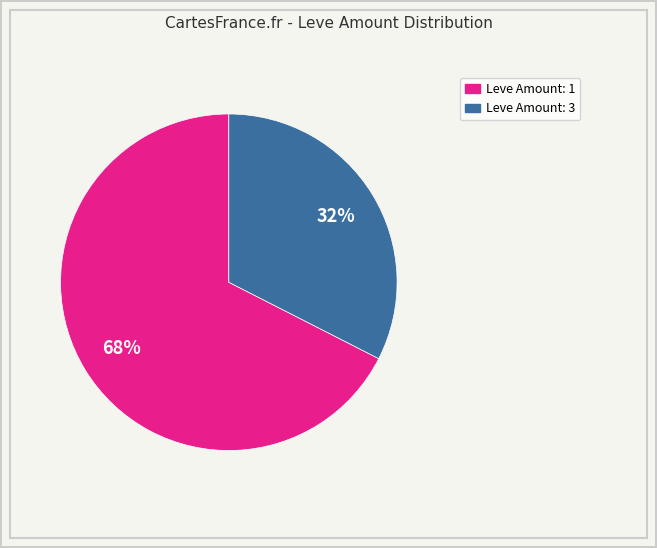

Is there a majority slice in this chart?

Yes